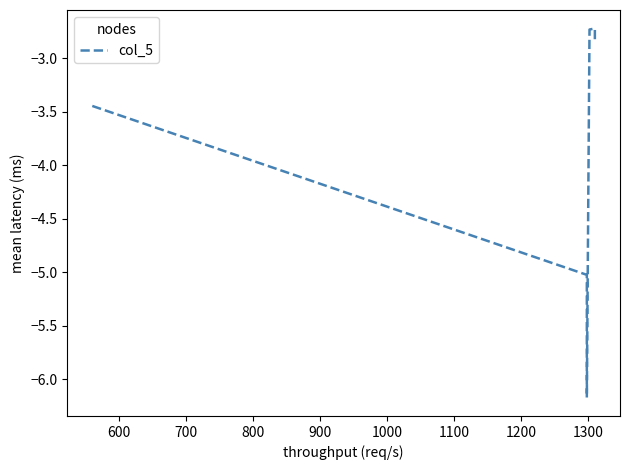

How many points are lower than both their immediate neighbors (excluding endpoints)?

1